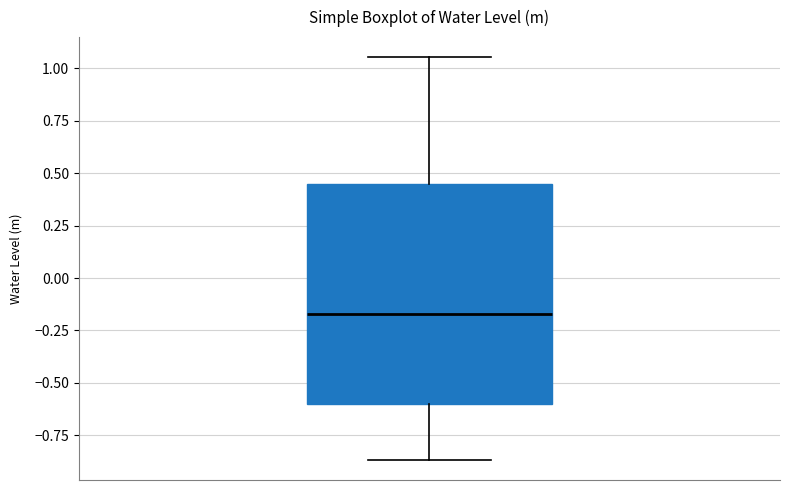

Read this box plot against the y-axis: the position of the median line, the range covered by the box, and the ends of both whiskers. The values are not printed on the chart, so give them approximately, as read against the axis.

median -0.15, box -0.60 to 0.45, whiskers -0.85 to 1.05